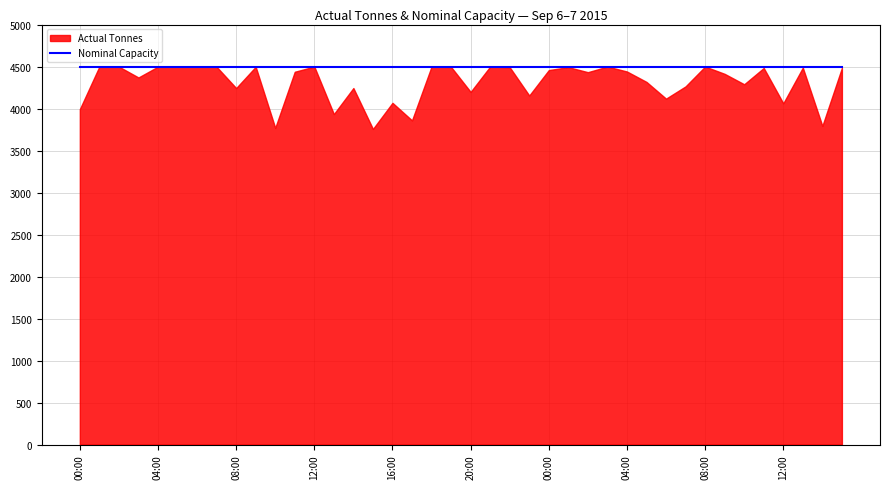

At which category does the chart reach its peak across all series?

2015-09-06 01:00